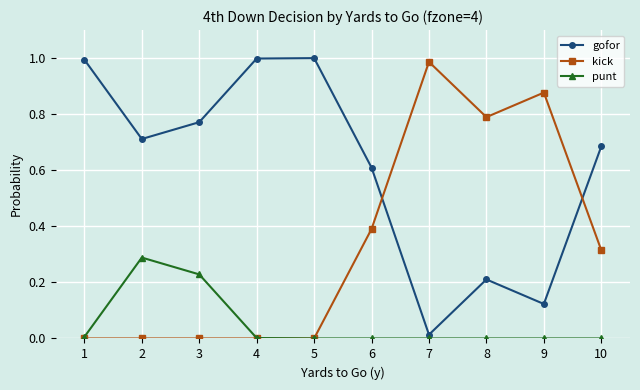

Count the number of data series in this chart.

3